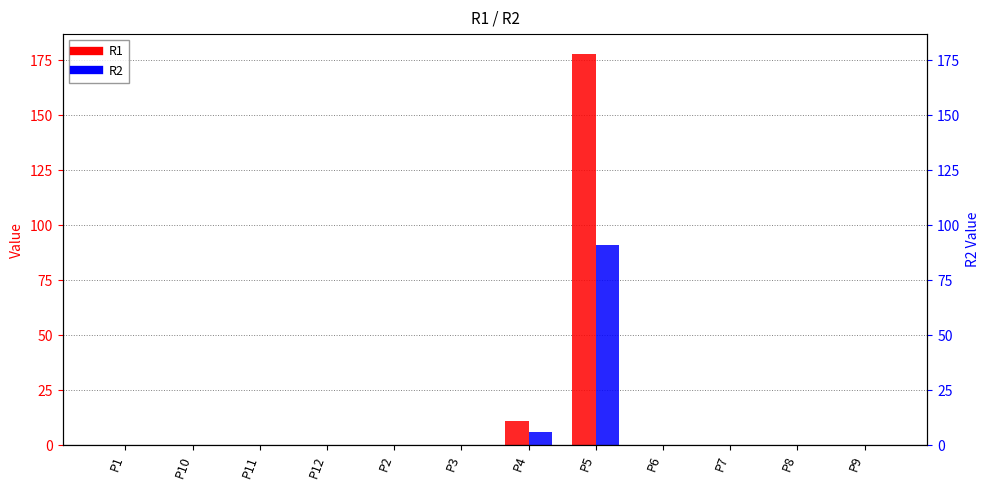

What is the value of the R2 bar at the 8th from the left?

91